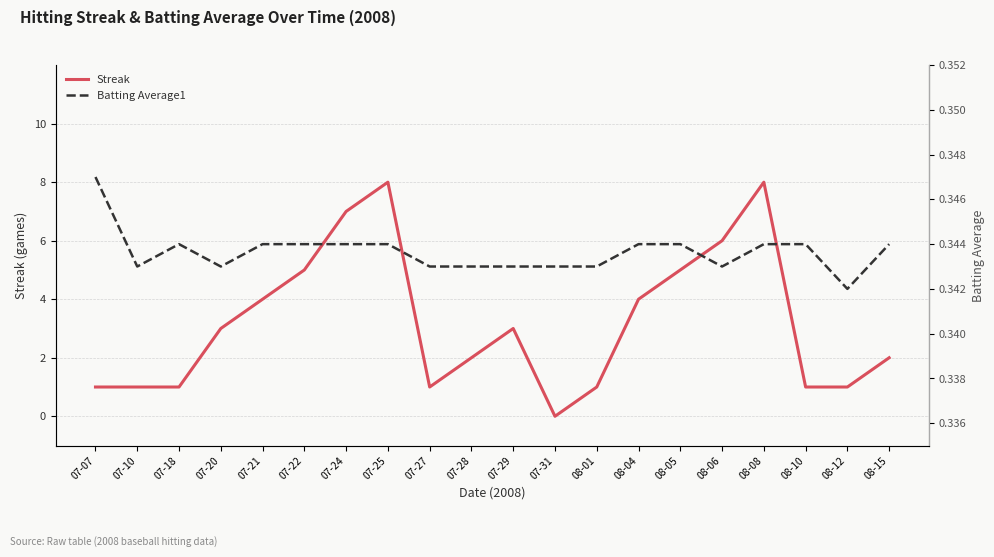

What is the sum of all Batting Average1 values?

6.9